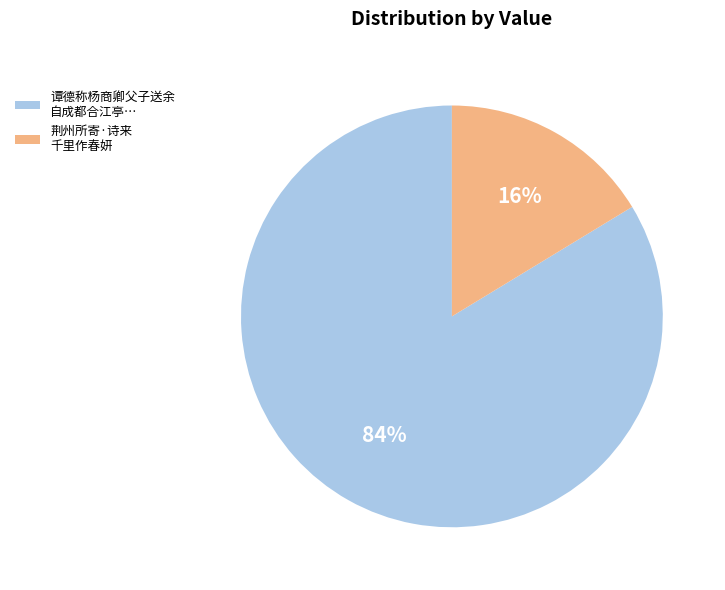

Is there any slice that represents more than half of the pie?

Yes